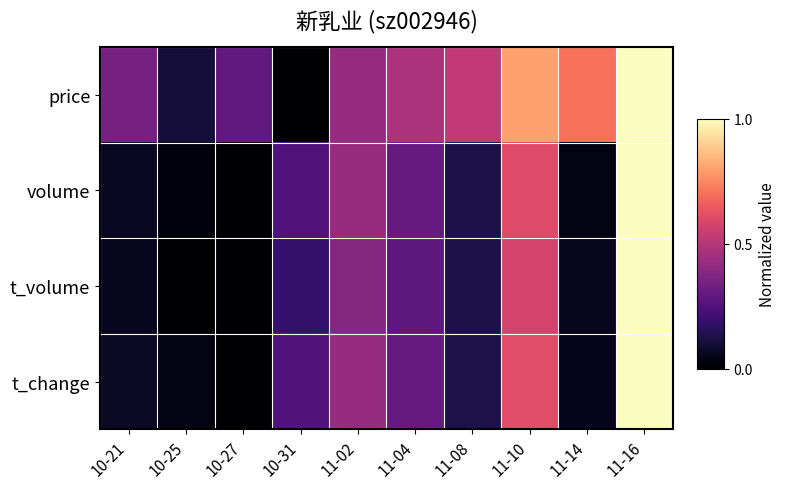

At which category does the chart reach its peak across all series?

11-16